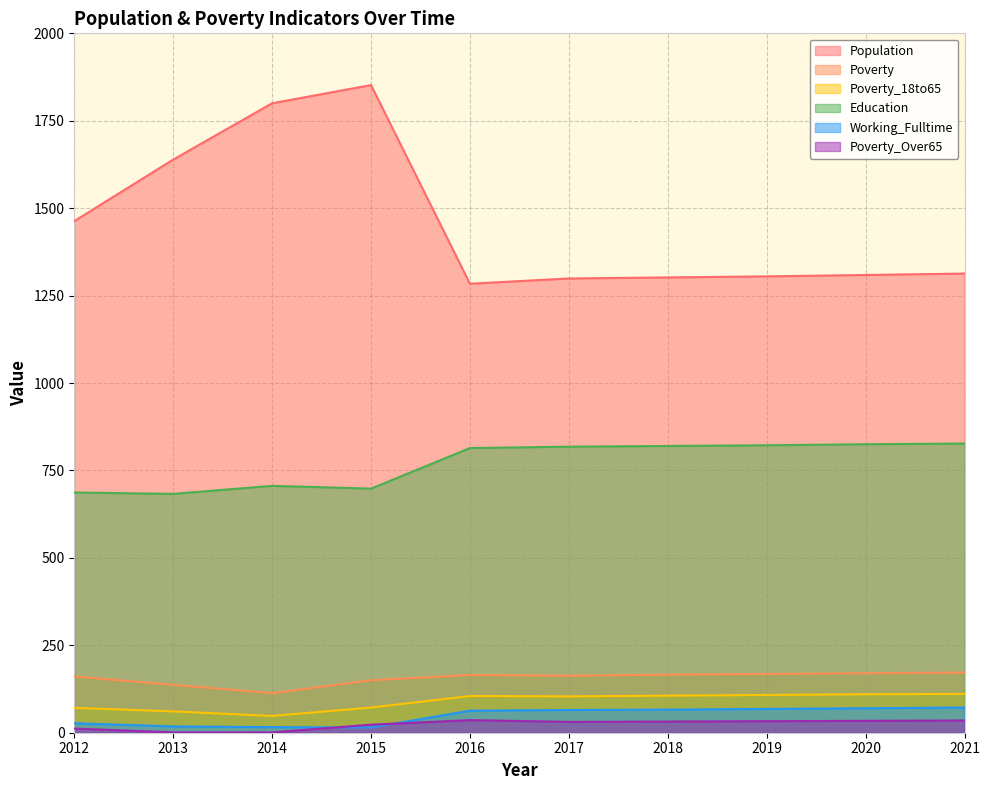

At which category is the sum across all series the highest?

2015